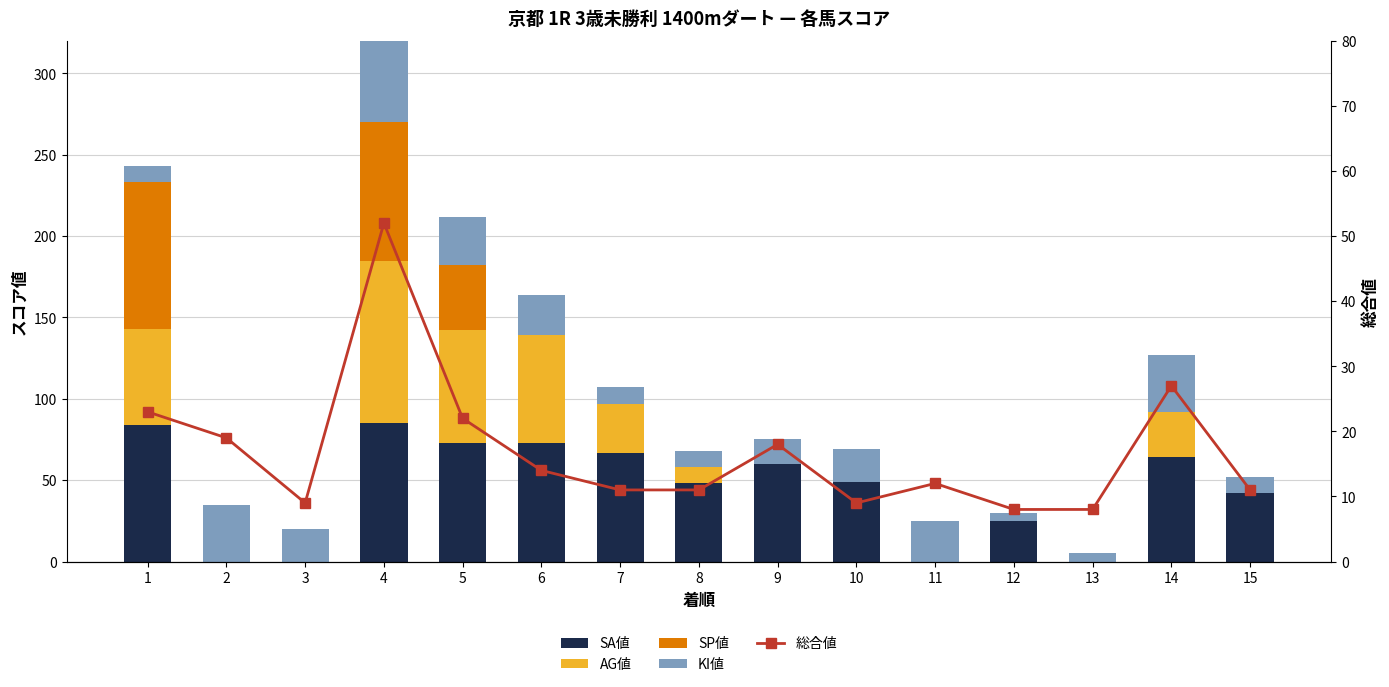

The value of 総合値 at 4 is 15. True or false?

False